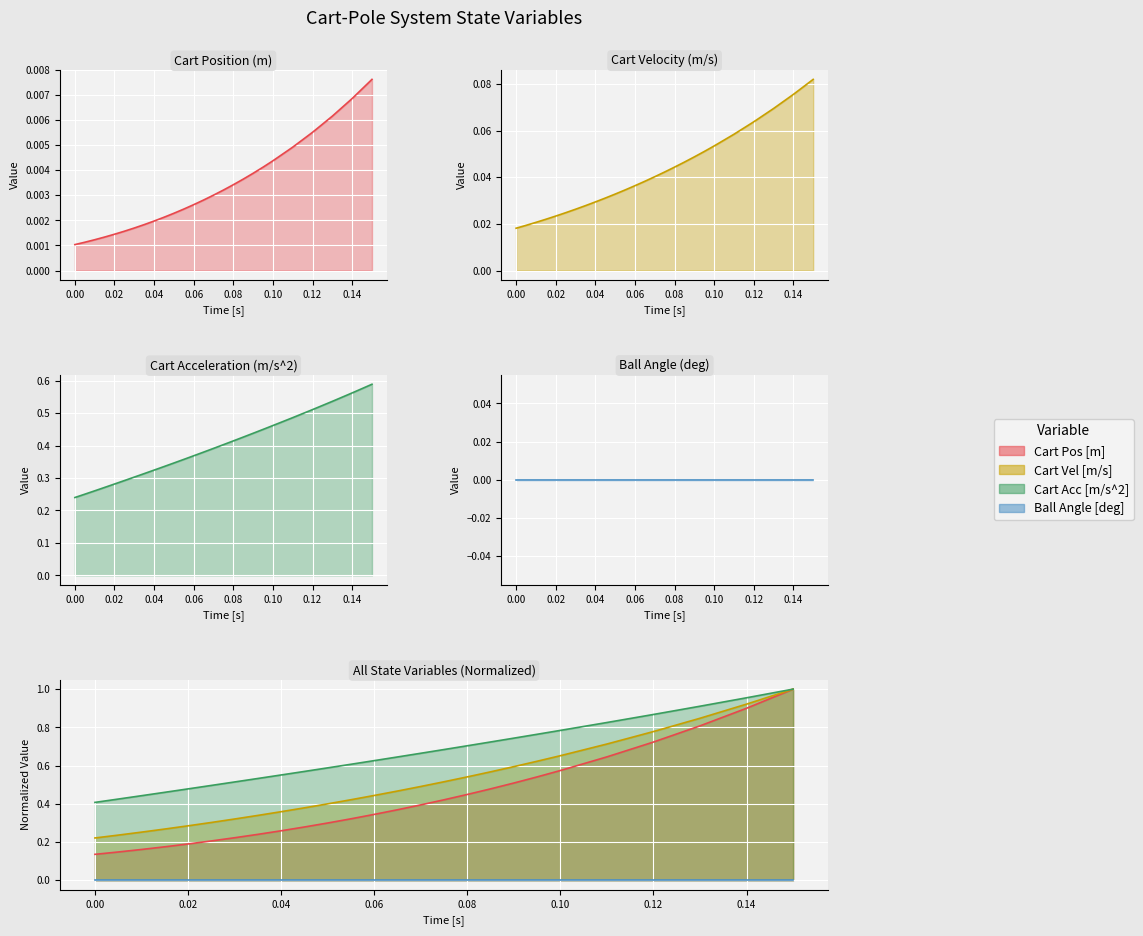

Which series has the widest spread of values?

Cart Acc [m/s^2] line